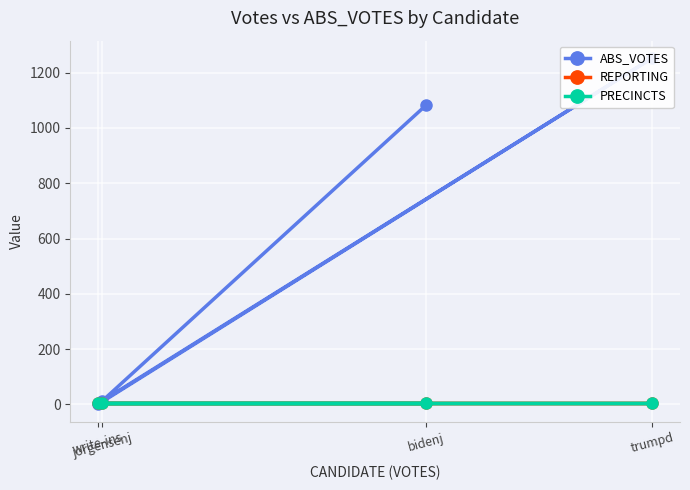

Rank the series at write-ins from highest to lowest value.

REPORTING, PRECINCTS, ABS_VOTES